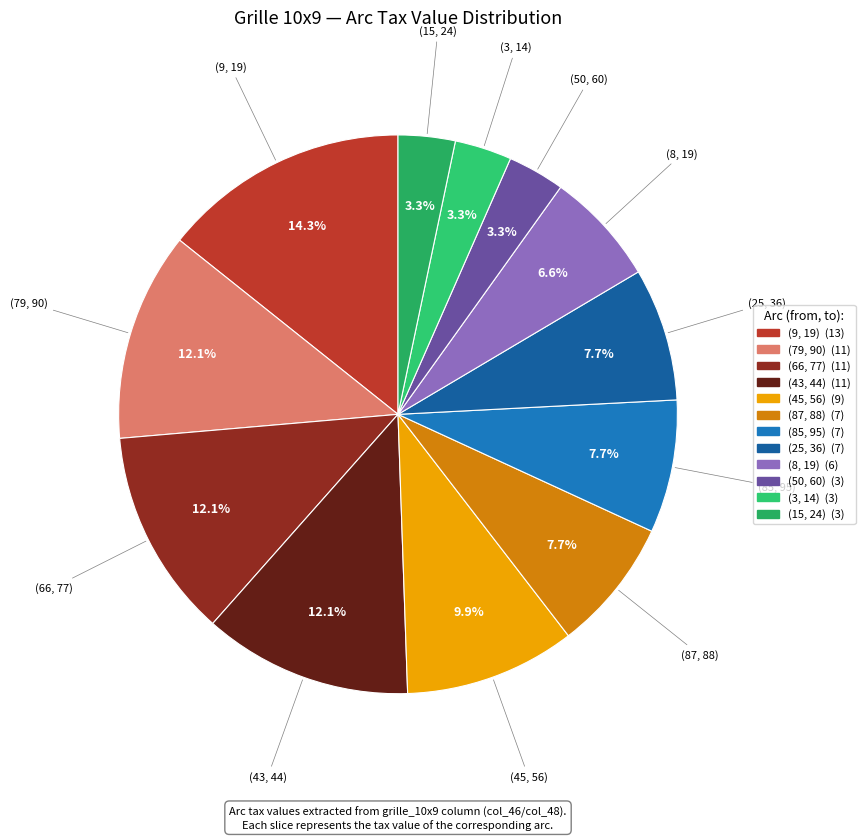

Count the number of slices in the pie.

12